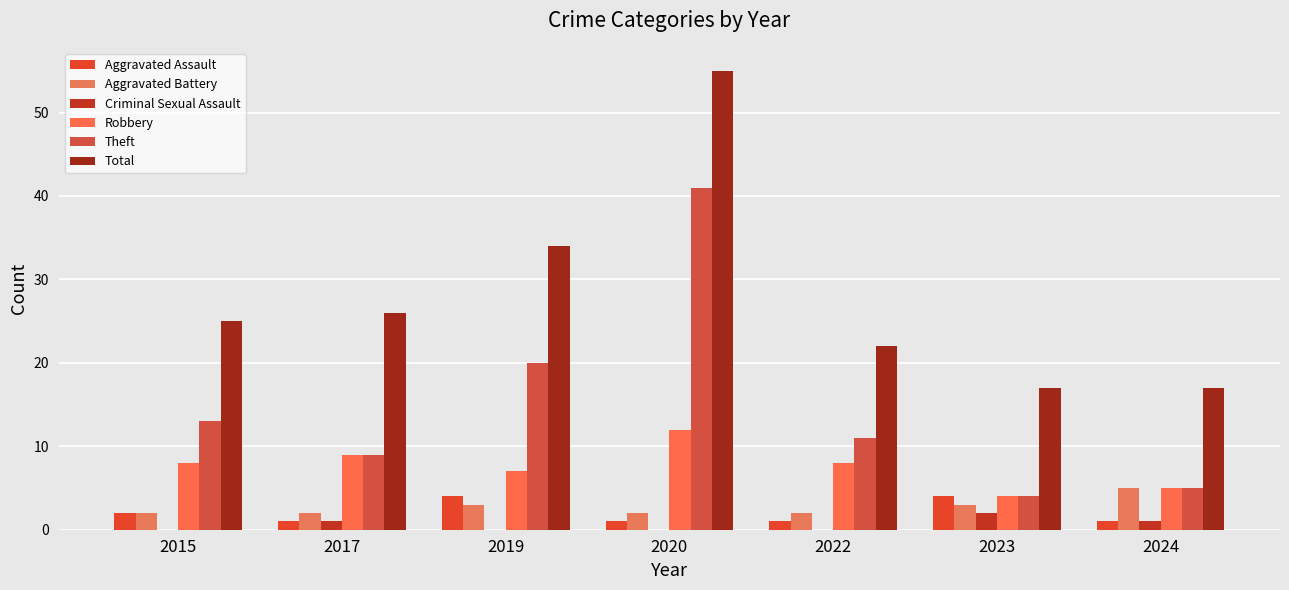

Which series has the largest total across all categories?

Total